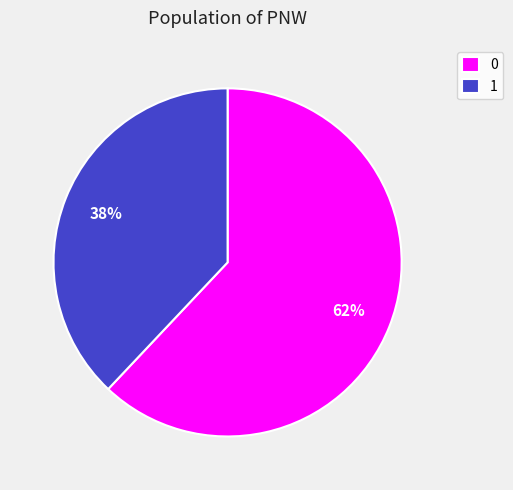

To the nearest percent, what is the difference between the 1 and 0 slice percentages?

24%